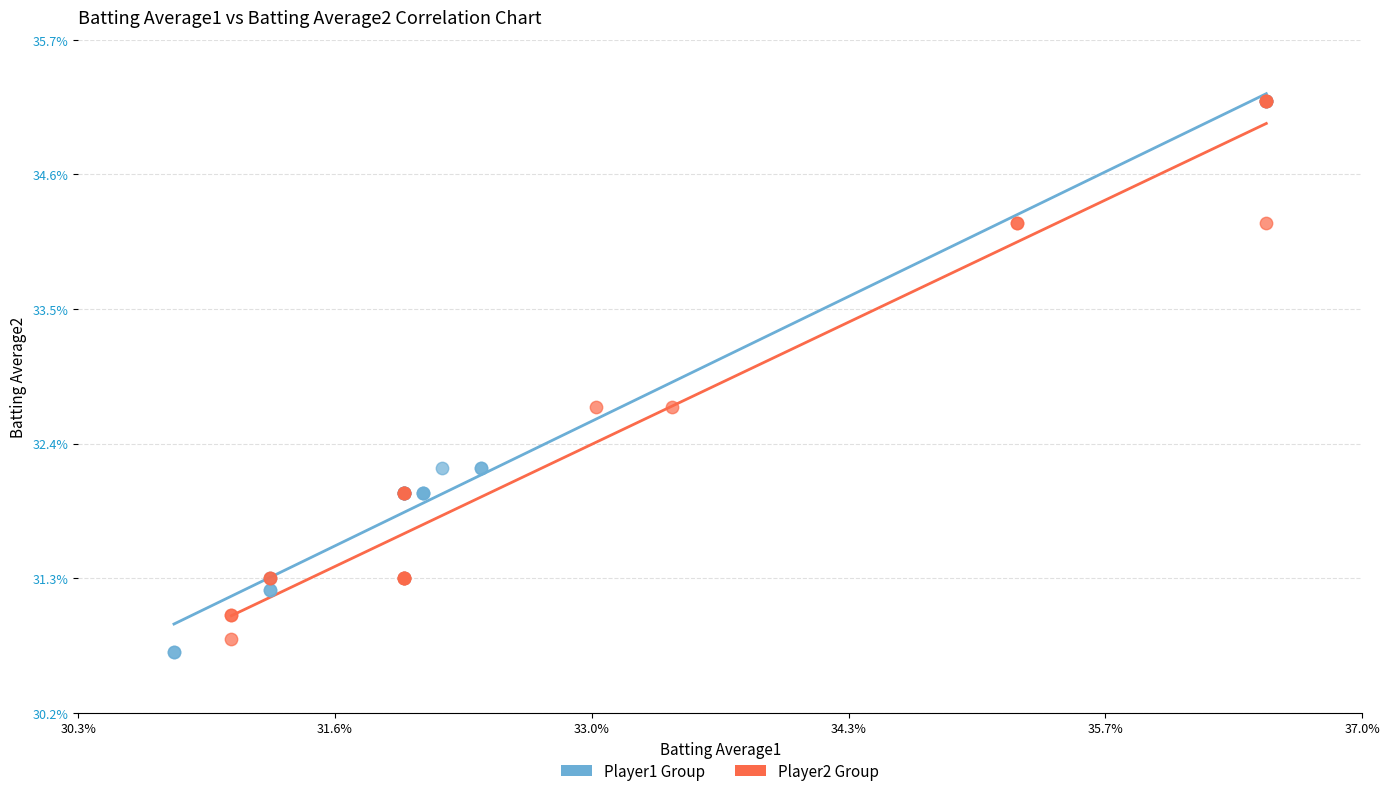

What are all the series names shown in the legend?

Player1 Group, Player2 Group